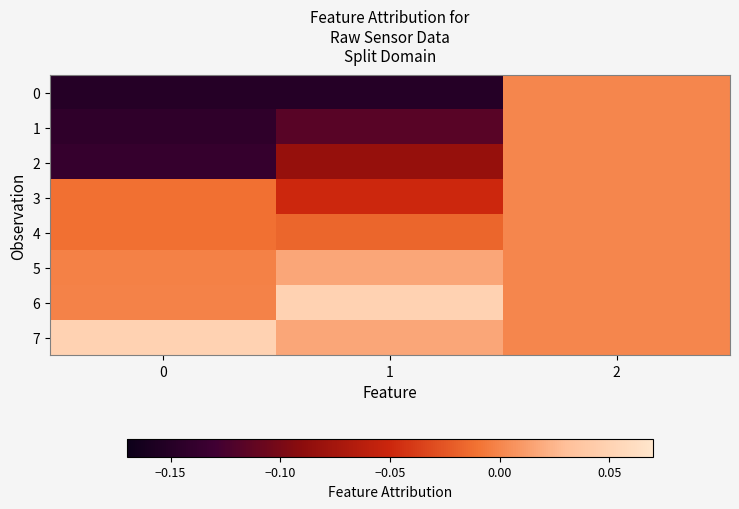

At how many categories does at least one series exceed 0?

2